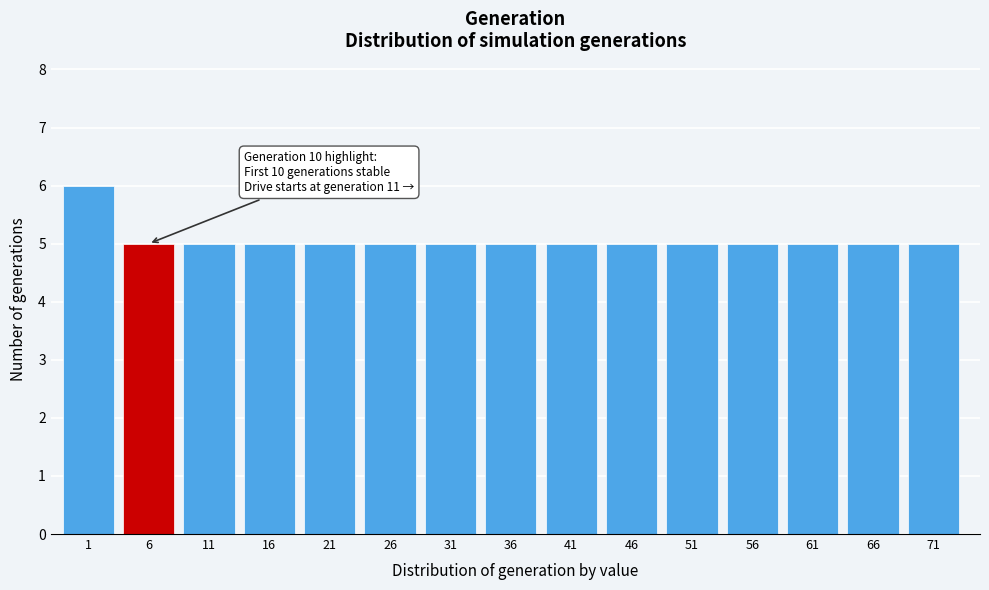

Reading left to right, list all the values displayed in this chart.

1=6	6=5	11=5	16=5	21=5	26=5	31=5	36=5	41=5	46=5	51=5	56=5	61=5	66=5	71=5